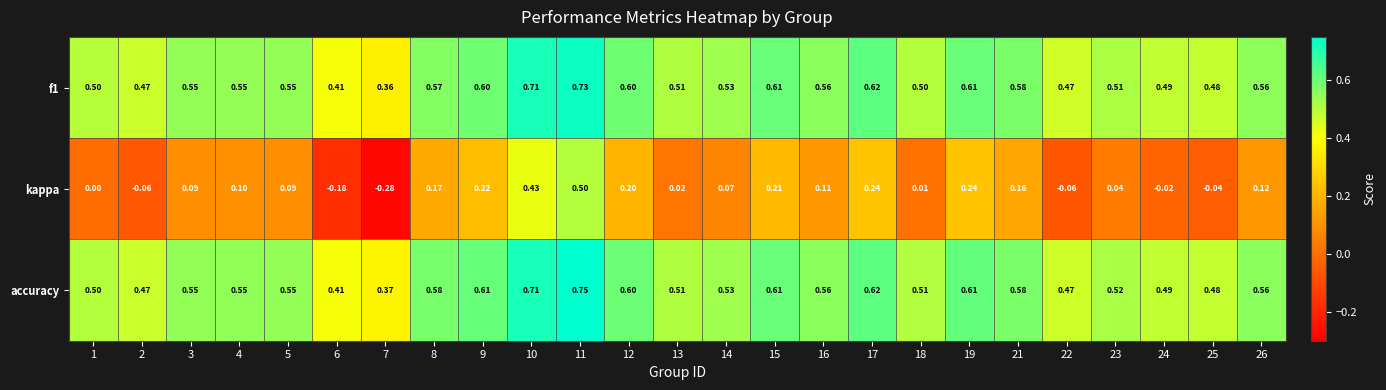

Is the value of f1 at 23 greater than the value of accuracy at 10?

No